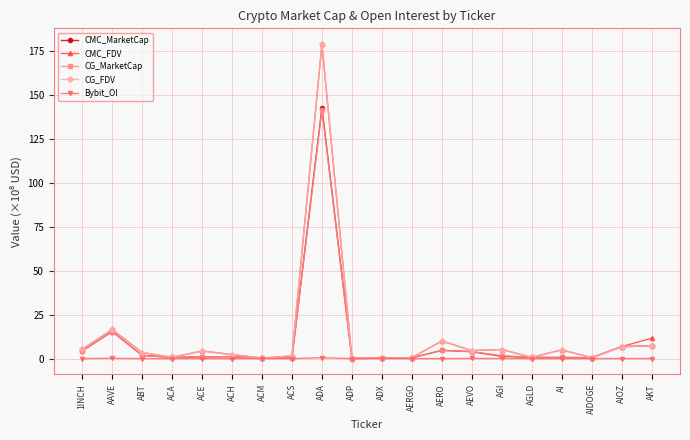

What is the label of the 2nd point from the left?

AAVE